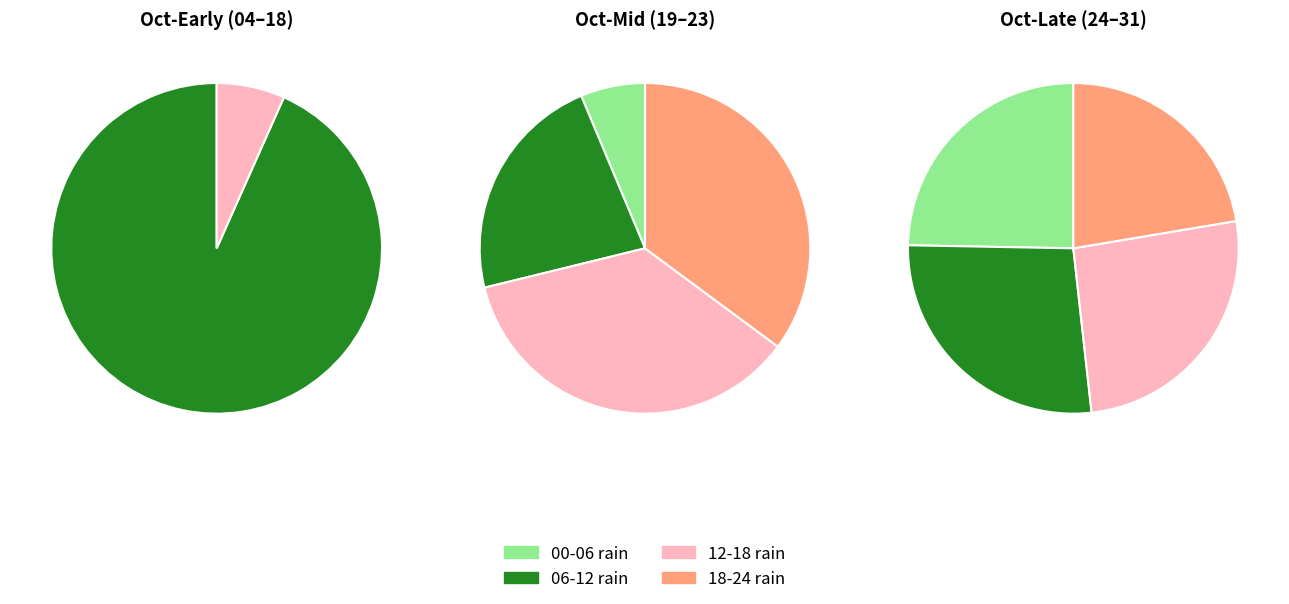

To the nearest percent, what is the combined percentage of 2023-10-31 and 2023-10-17?

6%